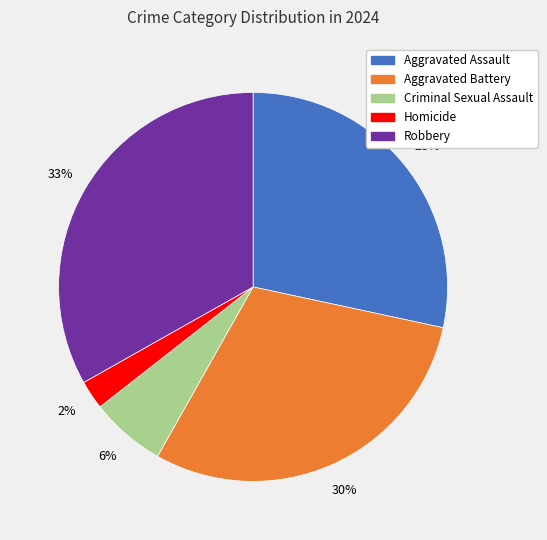

Rank the categories by value from highest to lowest.

Robbery, Aggravated Battery, Aggravated Assault, Criminal Sexual Assault, Homicide